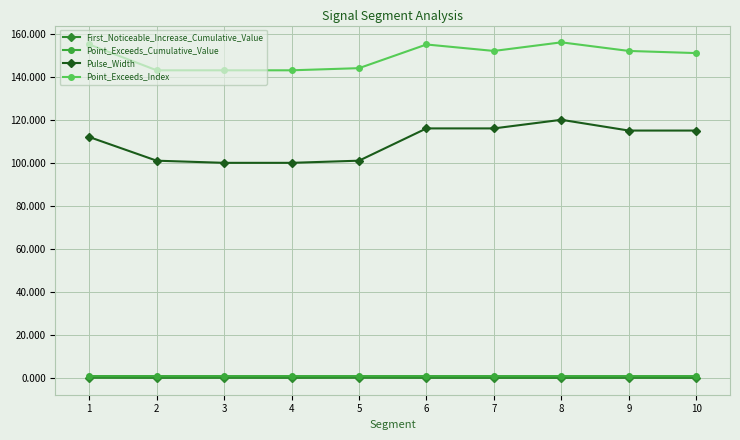

Which series has the widest spread of values?

Pulse_Width